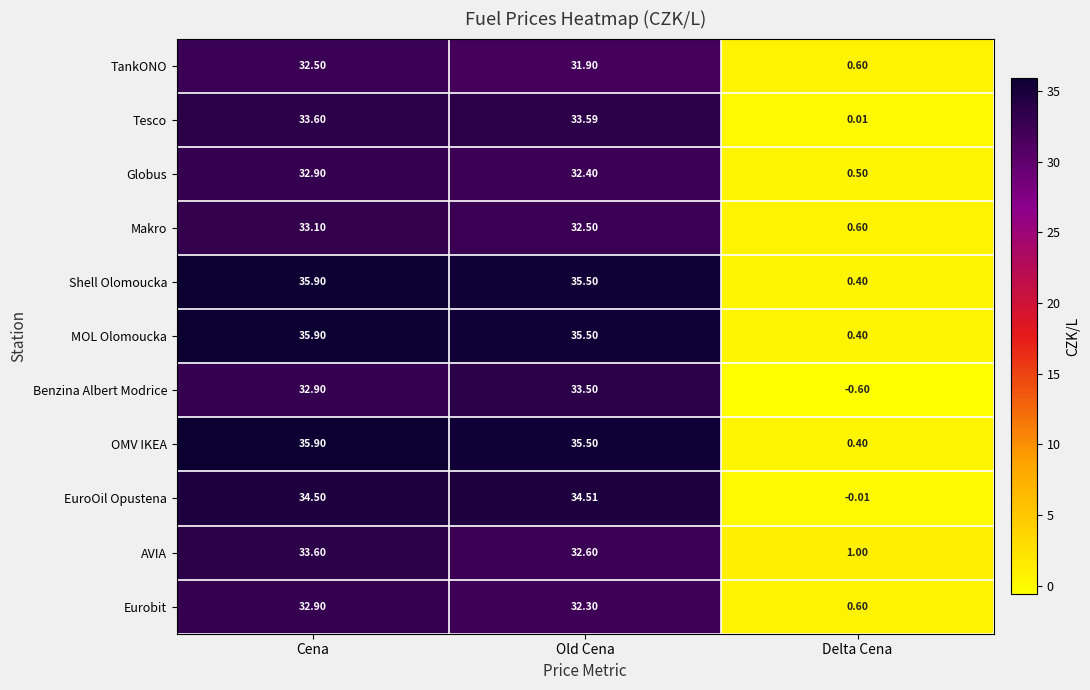

Rank the categories by AVIA value from highest to lowest.

Cena, Old Cena, Delta Cena